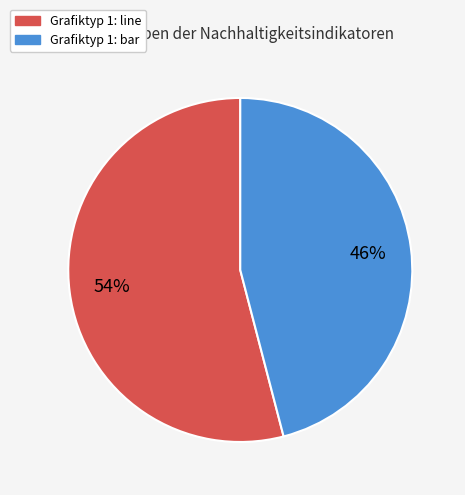

Does any single category account for the majority?

Yes